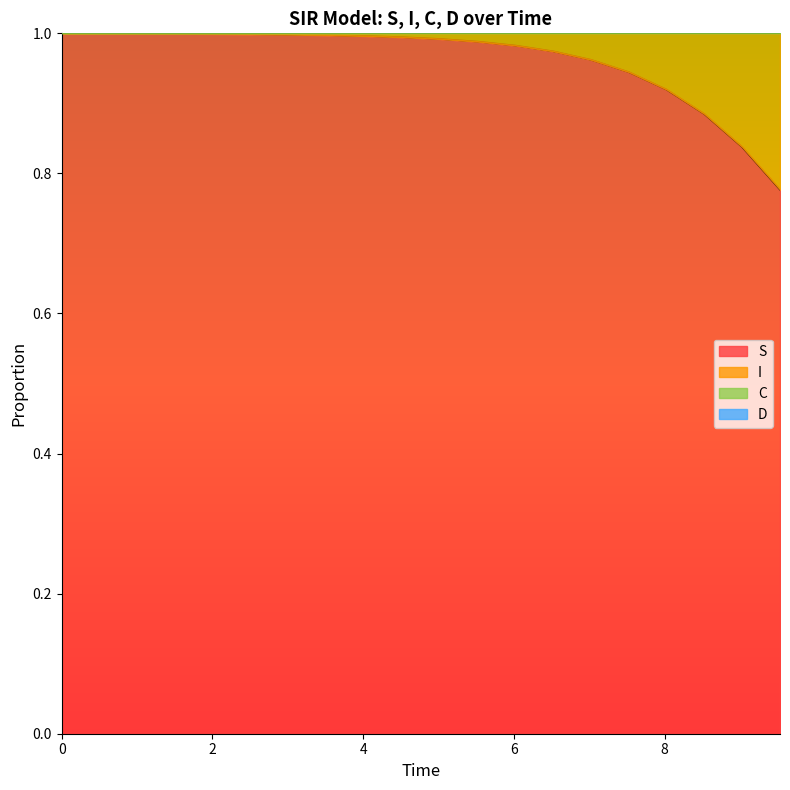

What value does the S series have at 2?

1.0